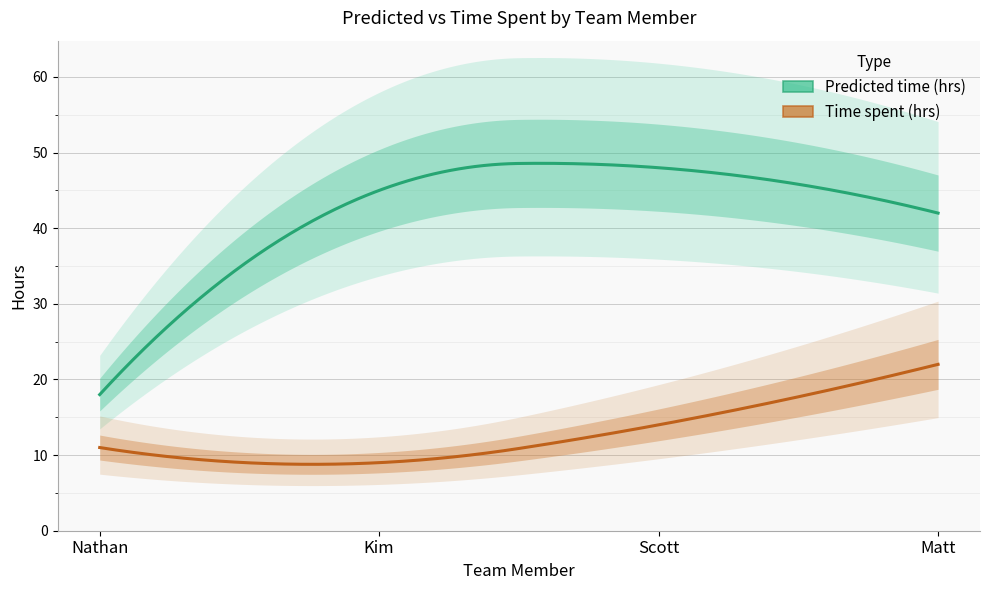

What is the minimum value shown in the chart?

9